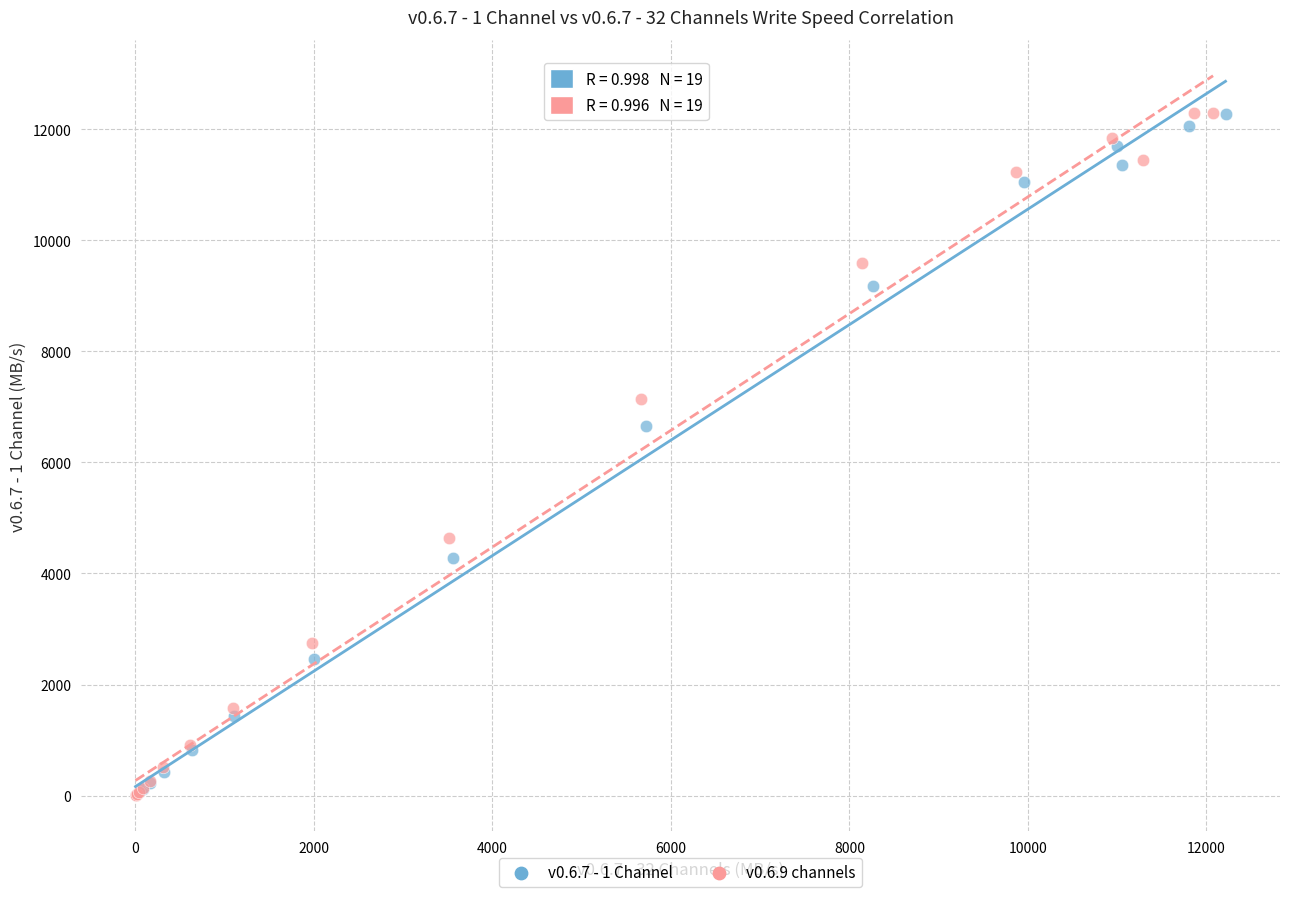

What are all the series names shown in the legend?

v0.6.7 - 1 Channel, v0.6.9 channels